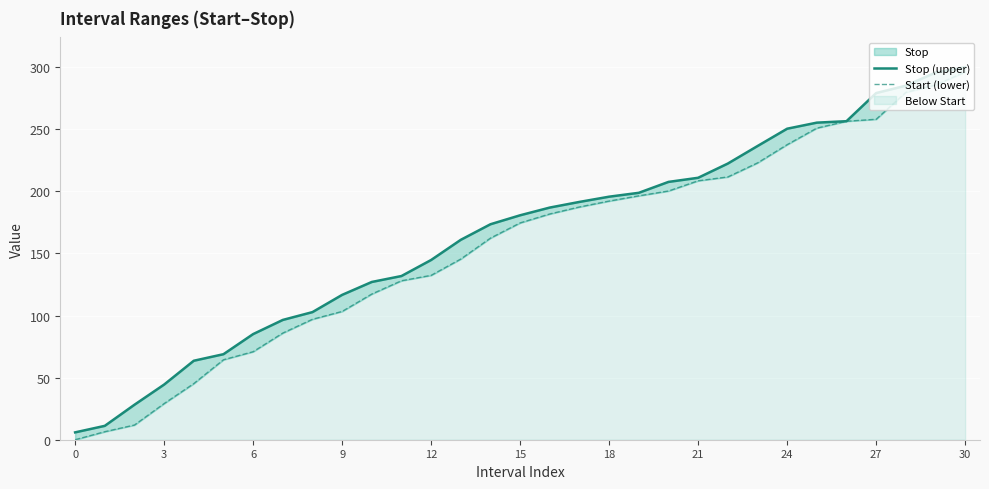

True or false: Start (lower) and Stop (upper) intersect in this chart.

False